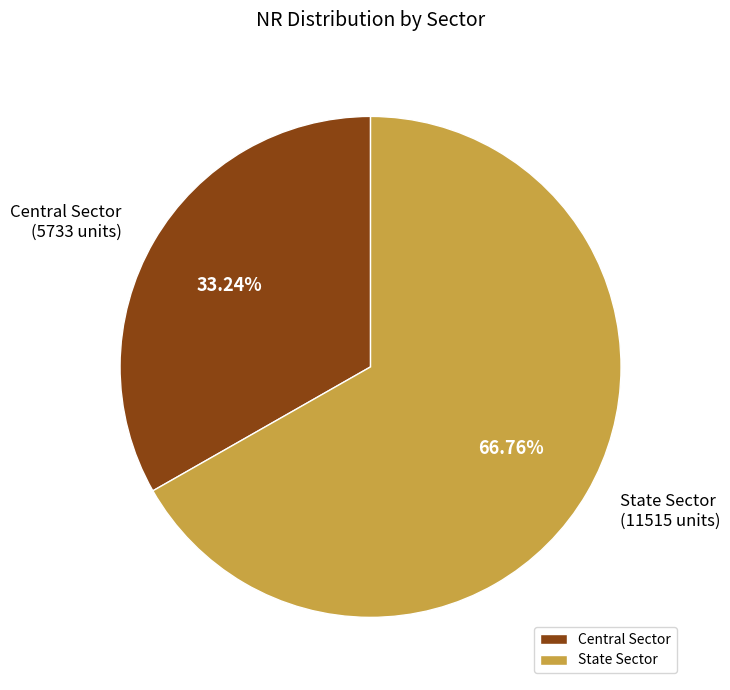

To the nearest percent, what is the average slice percentage?

50%